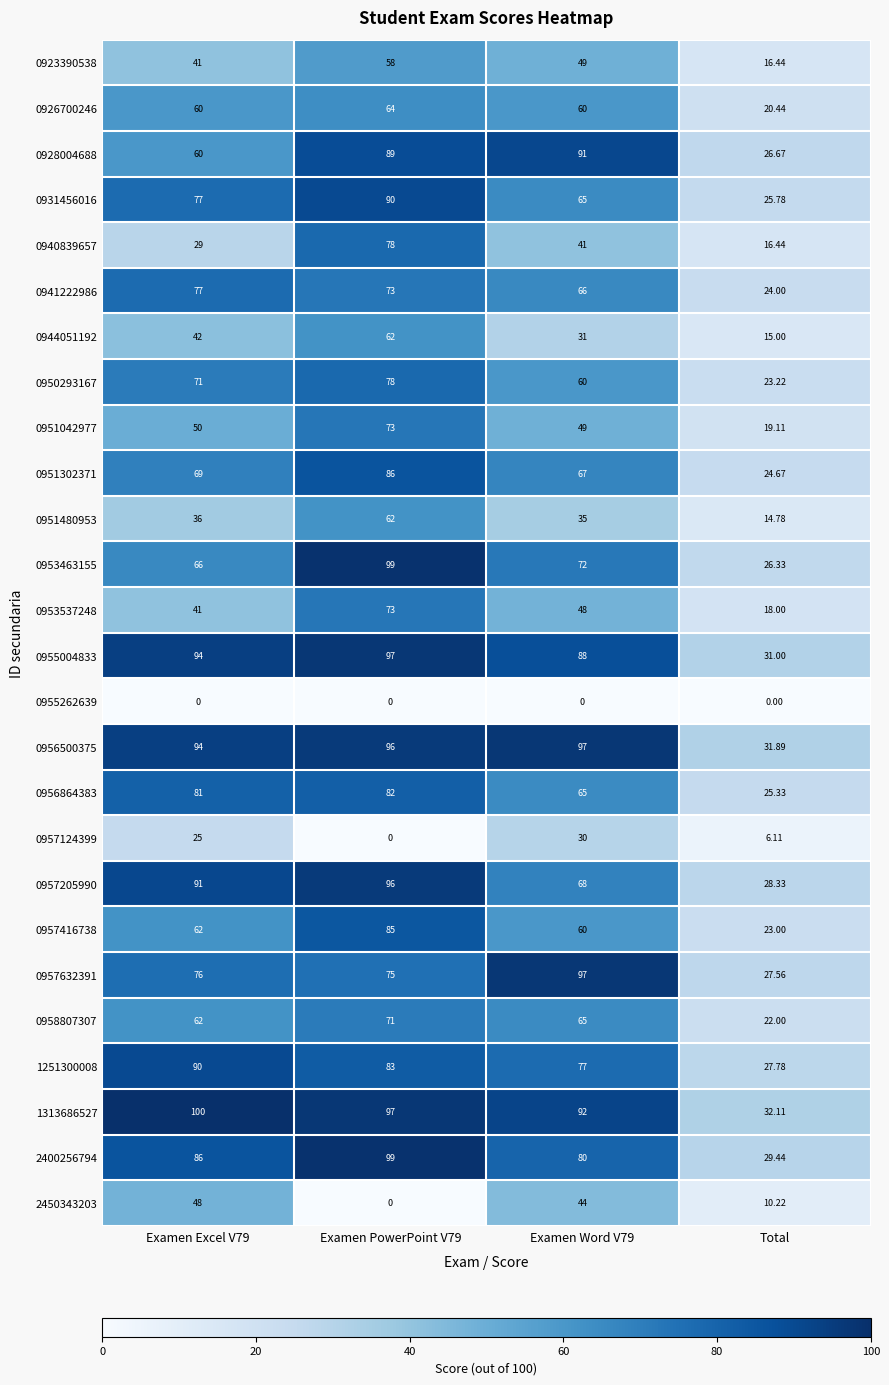

Is the value of 0931456016 at Examen Word V79 greater than the value of 0923390538 at Examen Word V79?

Yes